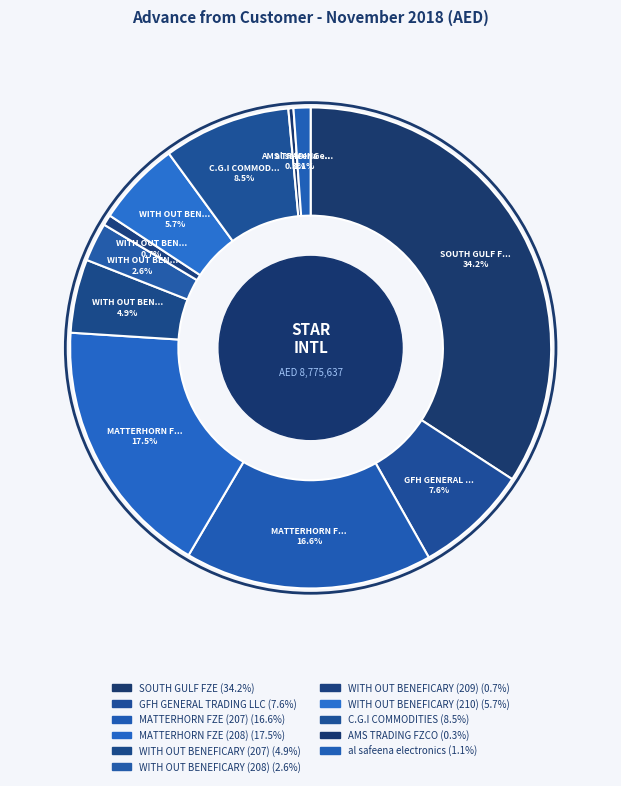

To the nearest percent, what portion does C.G.I COMMODITIES represent?

9%